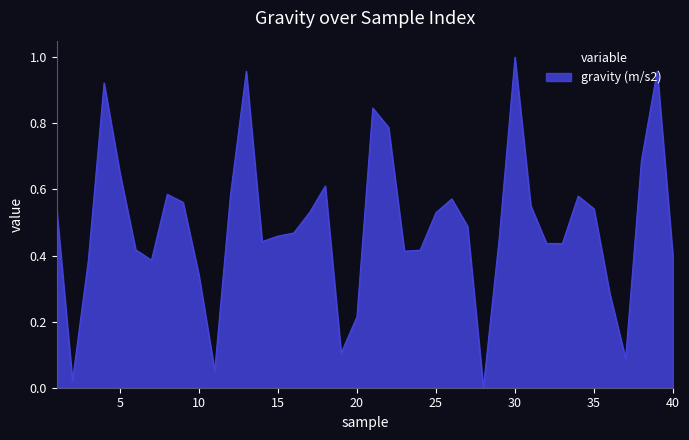

Does the chart have visible grid lines?

No